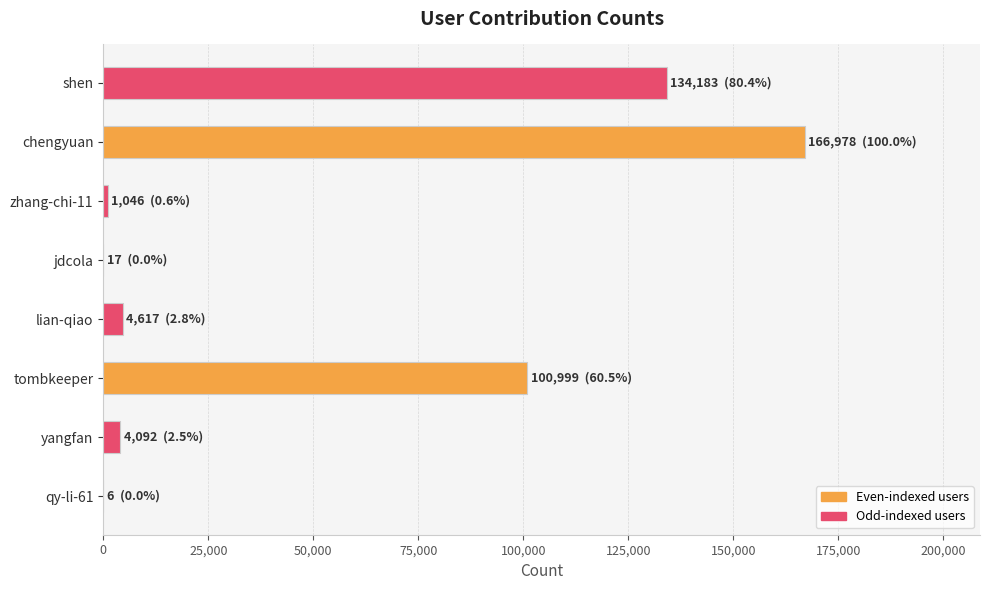

What is the change in value from lian-qiao to chengyuan?

+162361